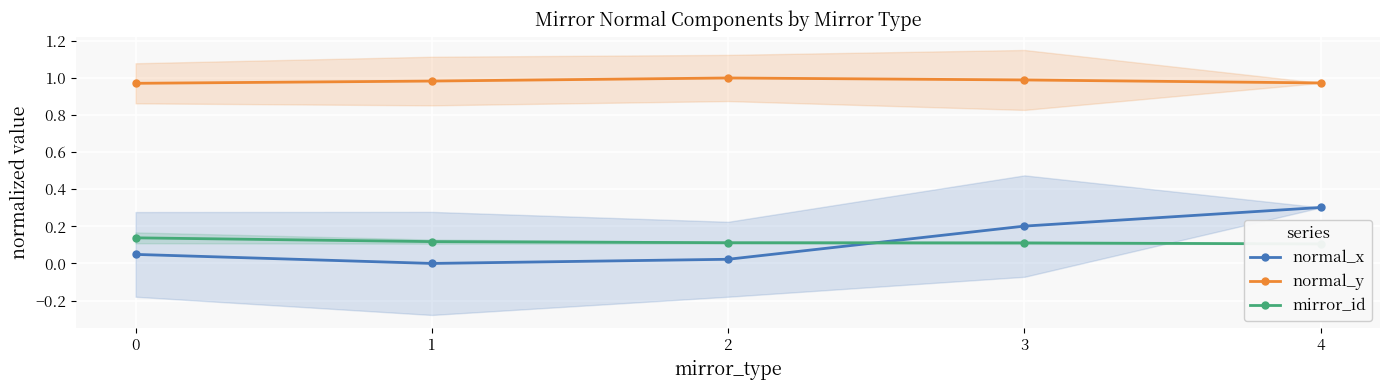

Which series has the largest range (max minus min)?

normal_x